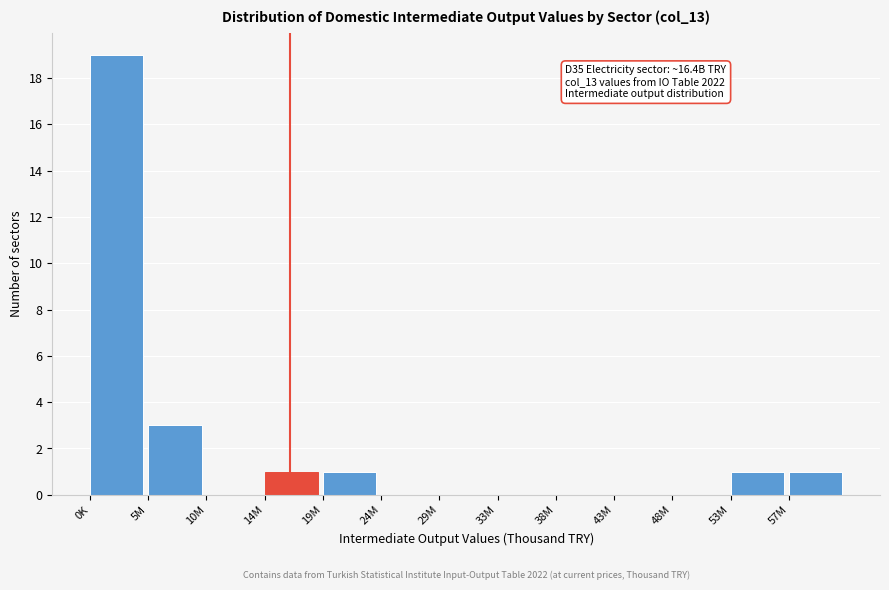

Reading left to right, list all the values displayed in this chart.

0K=19	5M=3	10M=0	14M=1	19M=1	24M=0	29M=0	33M=0	38M=0	43M=0	48M=0	53M=1	57M=1